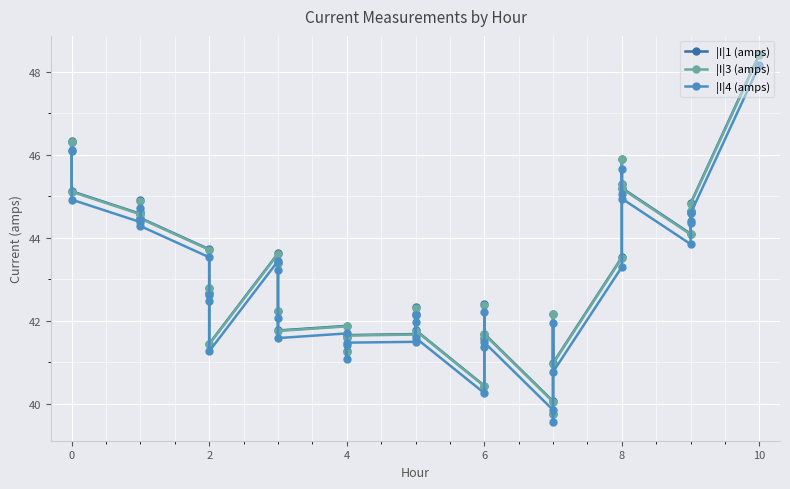

How many series are shown in this chart?

3